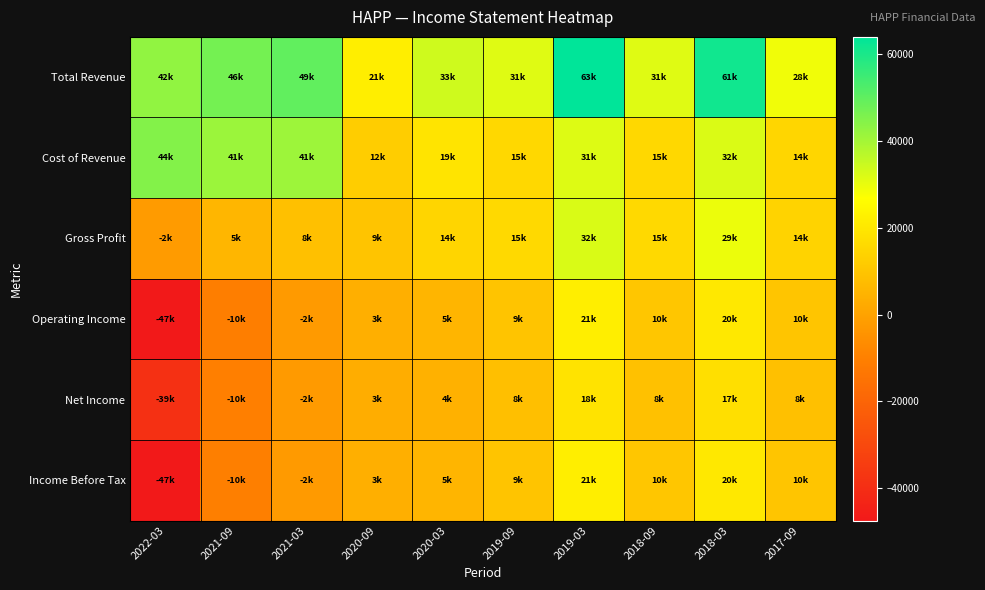

How many data points does each series have?

10